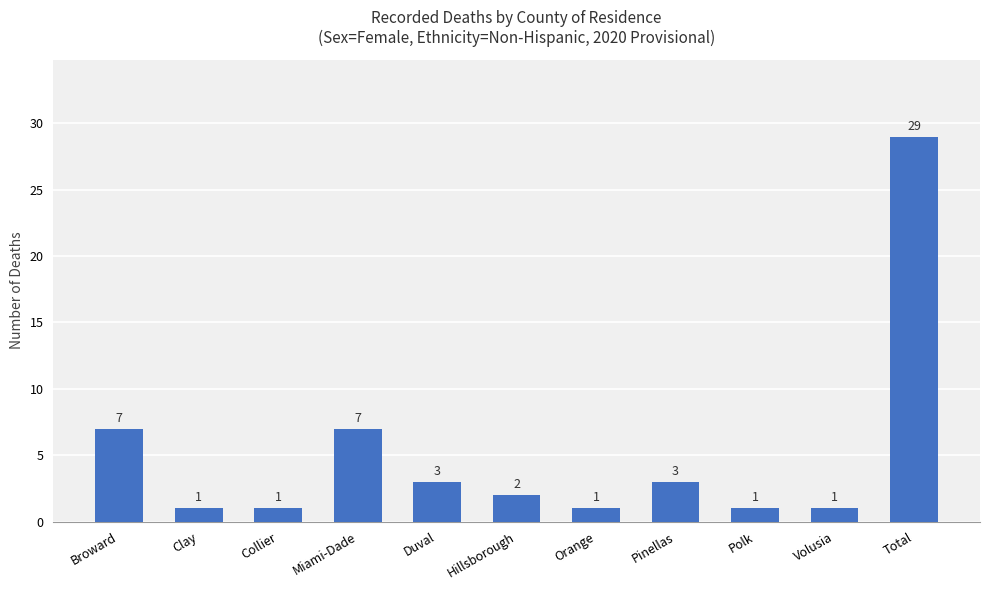

Approximately how many times larger is the value at Broward compared to Volusia?

7.0